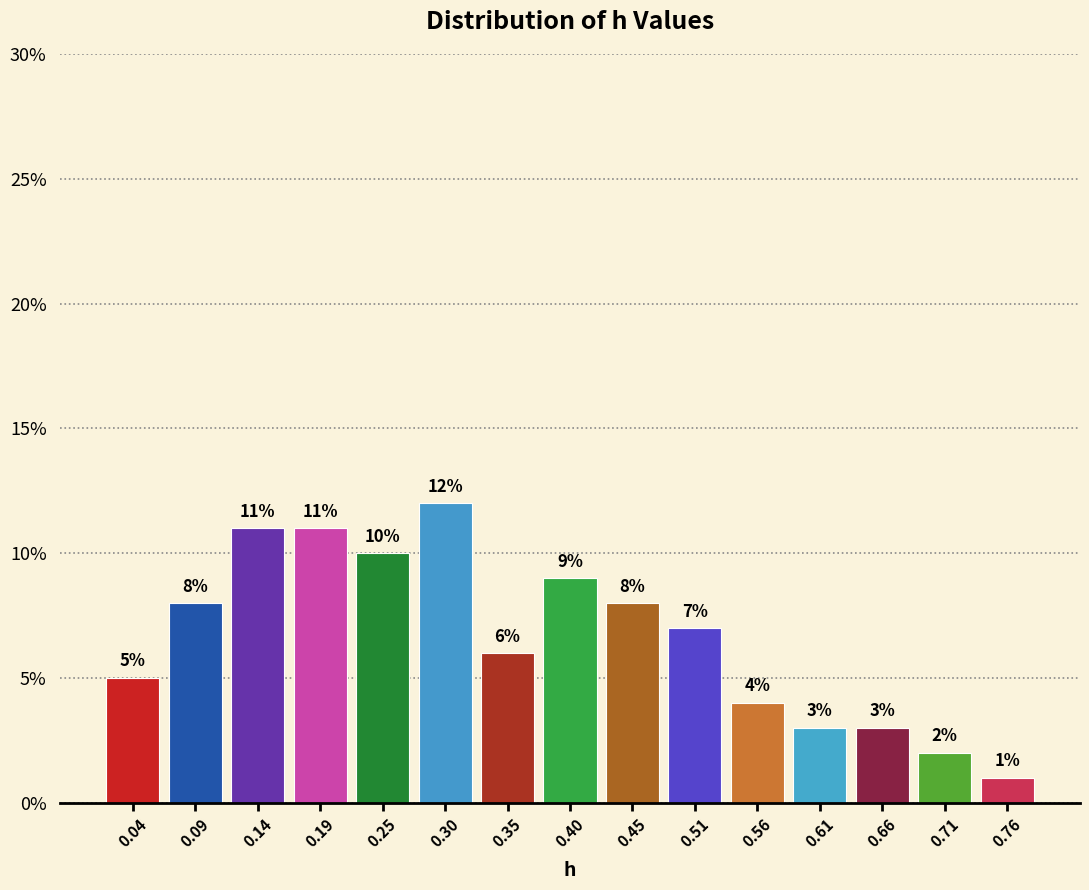

Reading left to right, list every bar in this chart as the range it spans on the x-axis followed by its height. The bar edges are not printed on the chart, so give them approximately, as read against the axis.

0.01 to 0.06: 5
0.06 to 0.12: 8
0.12 to 0.17: 11
0.17 to 0.22: 11
0.22 to 0.27: 10
0.27 to 0.32: 12
0.32 to 0.38: 6
0.38 to 0.43: 9
0.43 to 0.48: 8
0.48 to 0.53: 7
0.53 to 0.58: 4
0.58 to 0.63: 3
0.63 to 0.69: 3
0.69 to 0.74: 2
0.74 to 0.79: 1